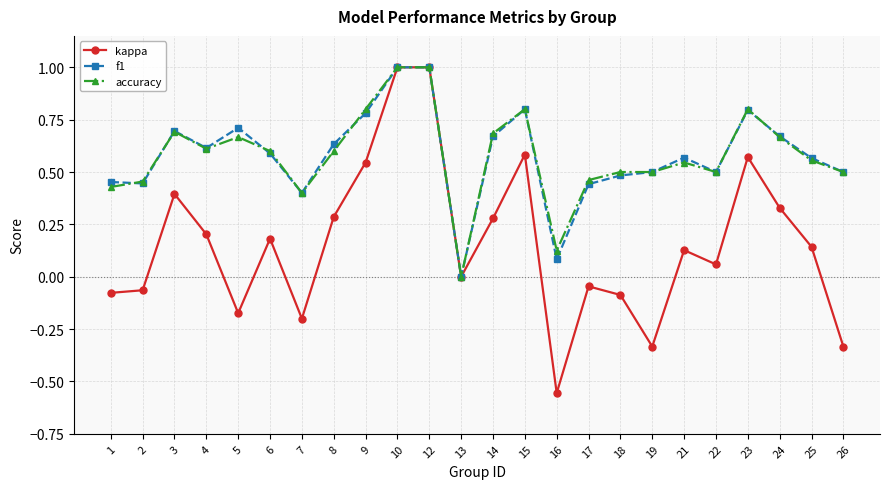

What is the difference between the maximum and minimum values in the accuracy series?

1.0